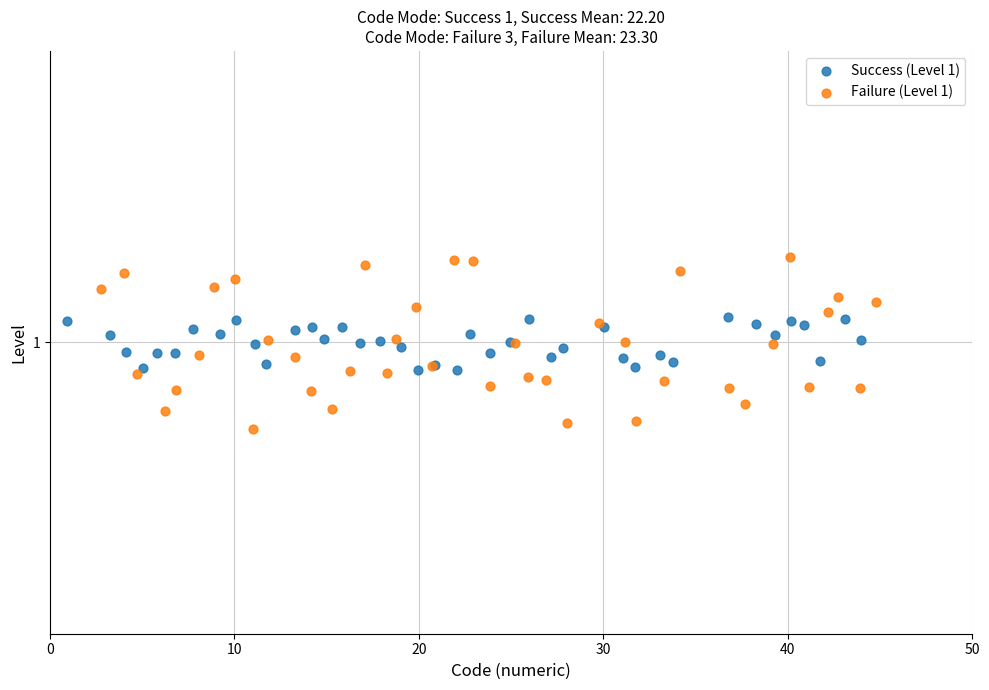

What are all the series names shown in the legend?

Success (Level 1), Failure (Level 1)